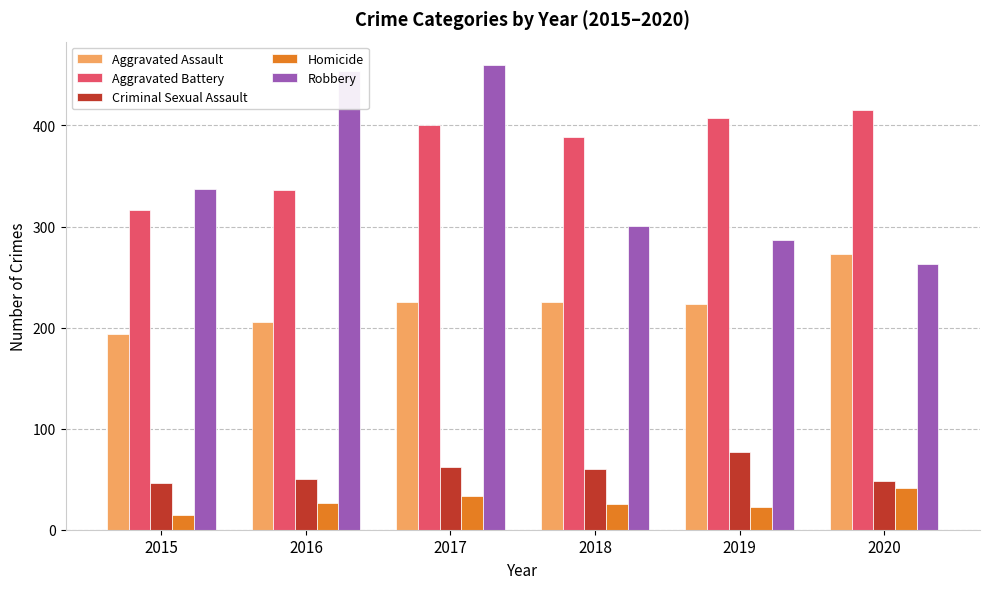

At 2020, list the series in order from smallest to largest.

Homicide, Criminal Sexual Assault, Robbery, Aggravated Assault, Aggravated Battery